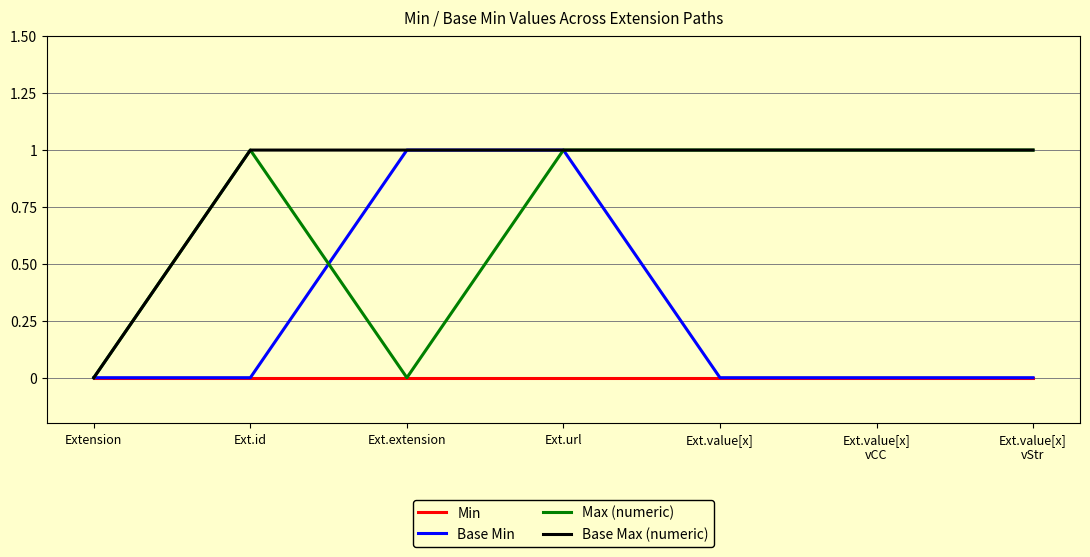

At which category is the sum across all series the highest?

Ext.url